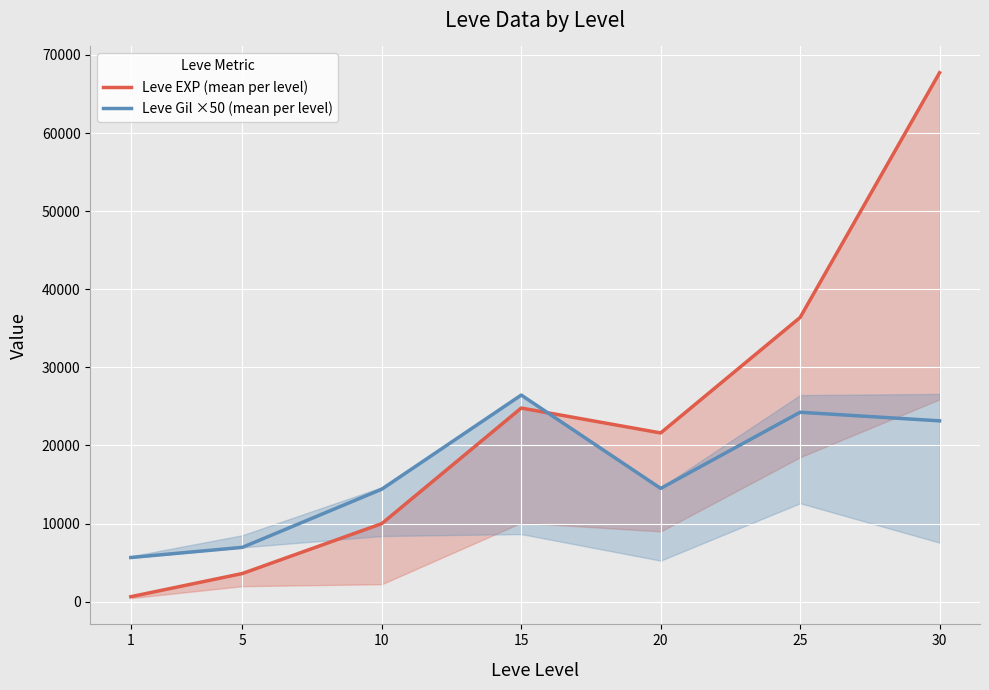

In Leve Gil ×50 (mean per level), how many points are higher than both neighbors (excluding endpoints)?

2